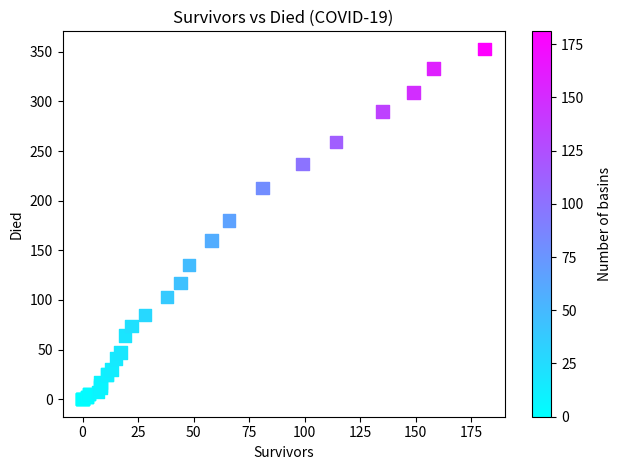

What Y value in the scatter plot is closest to 176?

180